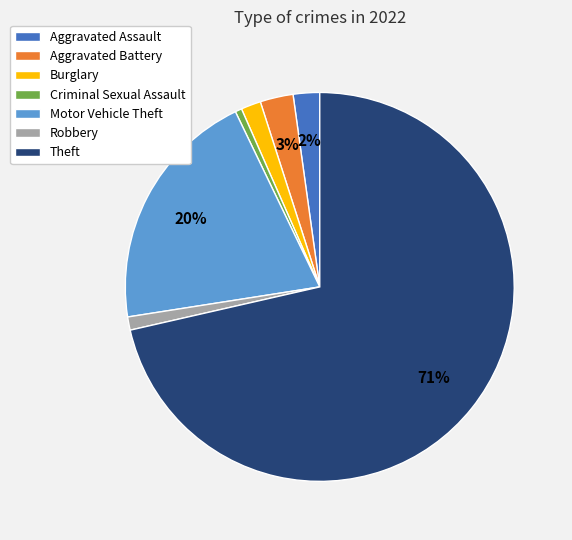

What is the largest slice in the pie chart?

Theft